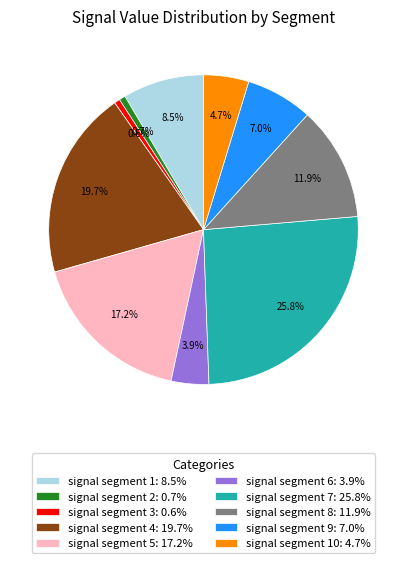

How many segments does this pie chart have?

10